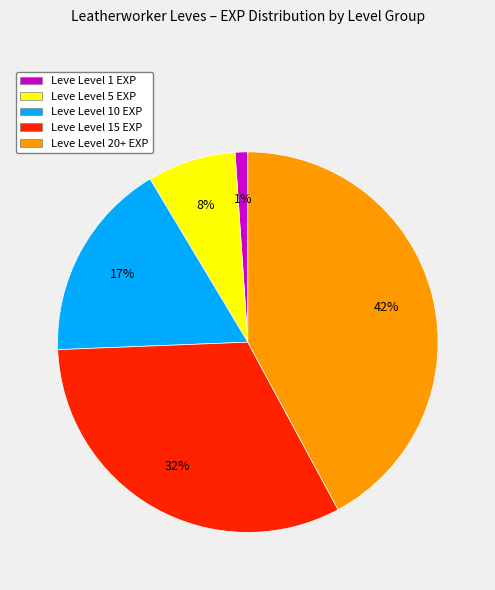

Is the sum of Leve Level 10 EXP and Leve Level 1 EXP greater than half?

No